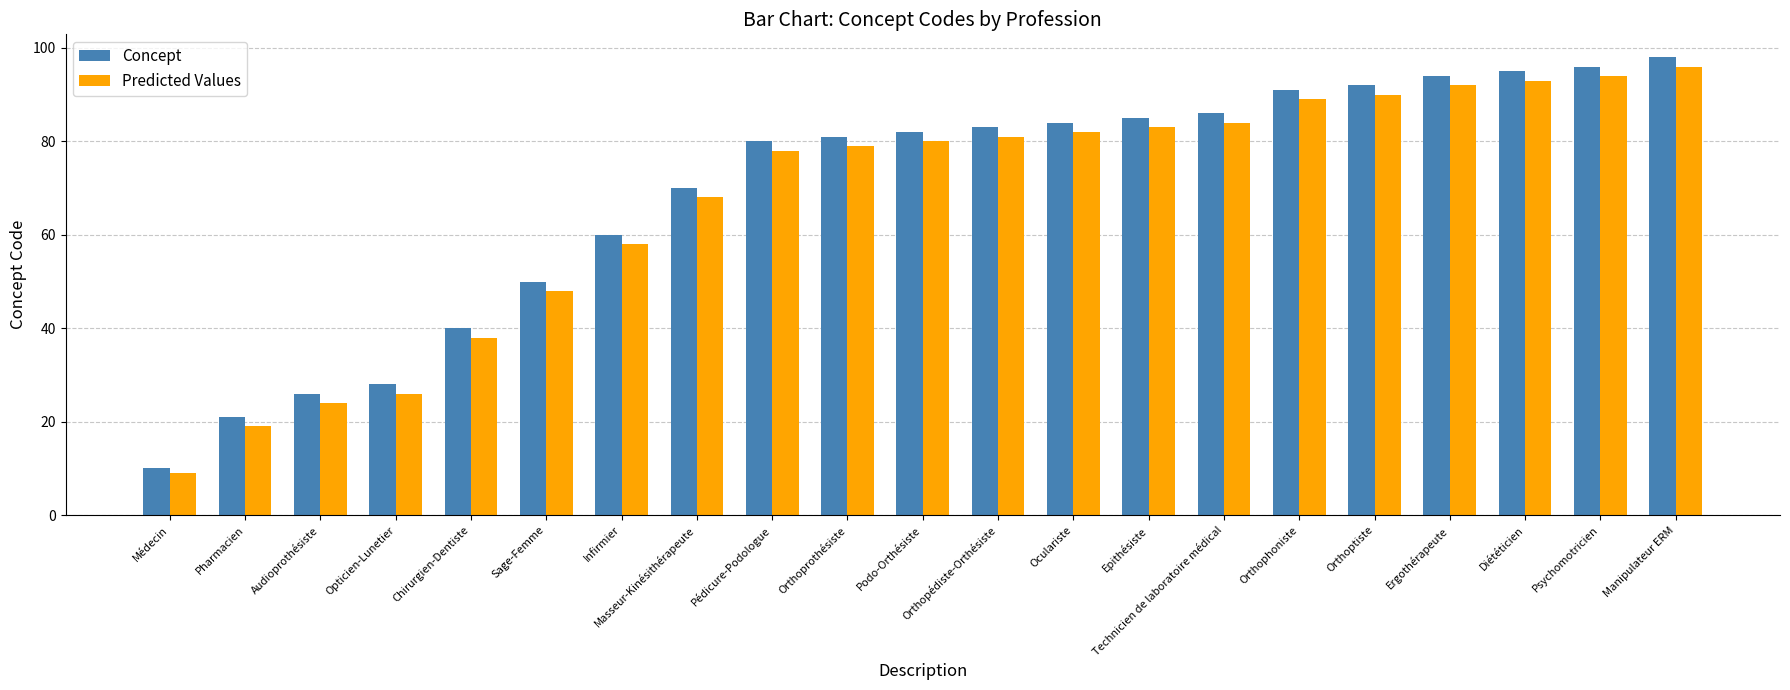

What position from the left is Epithésiste?

14